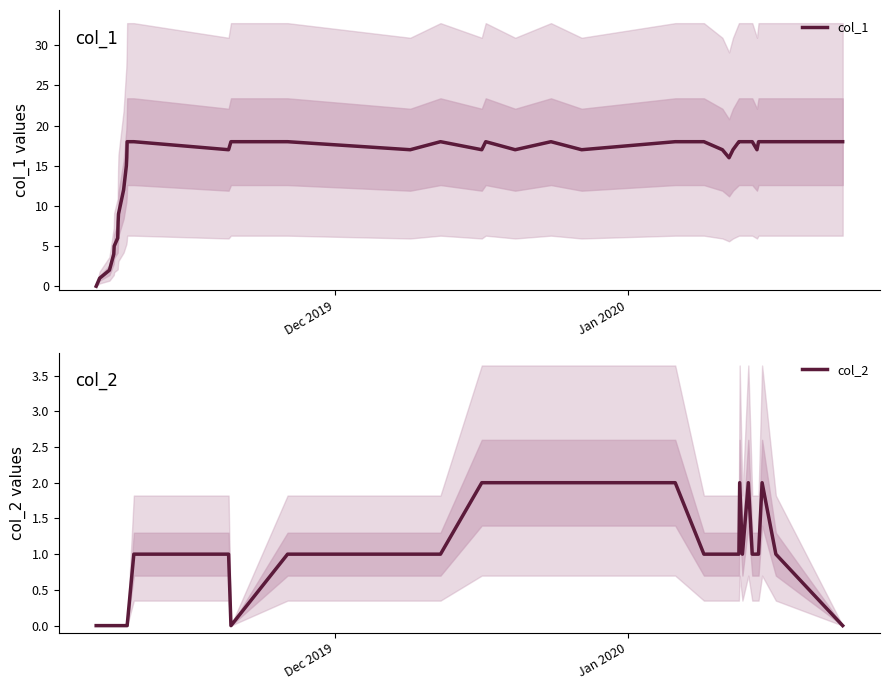

What is the average value of the col_1 series?

15